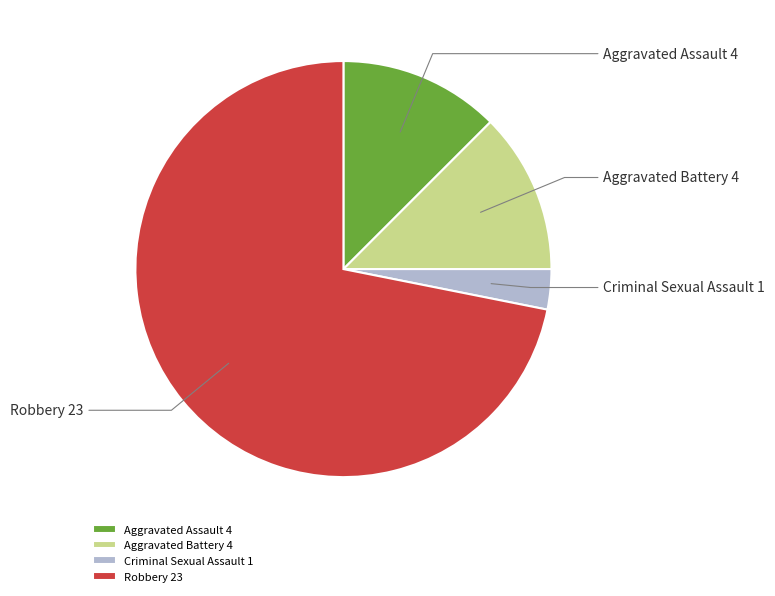

Does Robbery 23 represent more than half of the total?

Yes